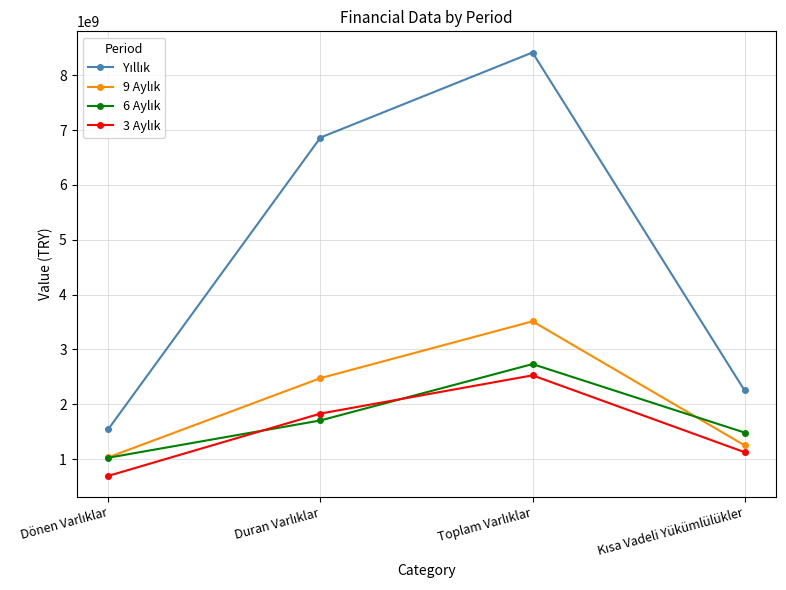

What is the minimum value shown in the chart?

696742024